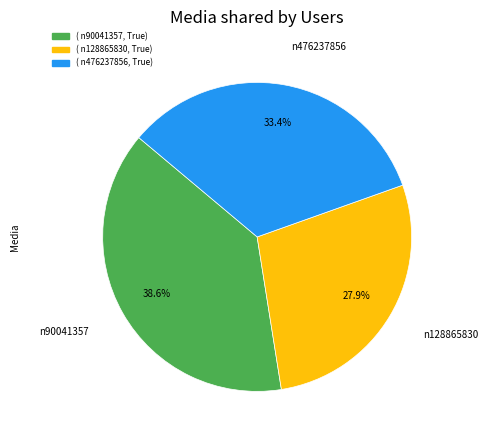

To the nearest percent, what is the average slice percentage?

33%